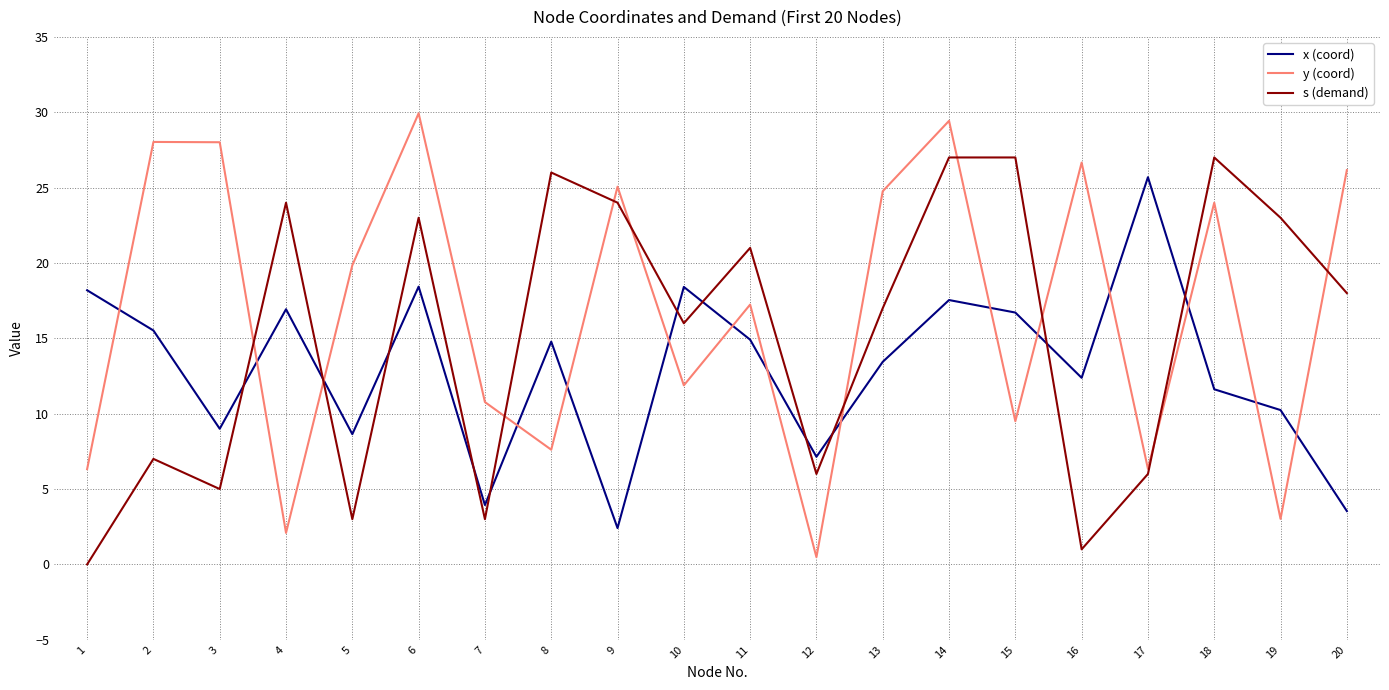

True or false: s (demand) and x (coord) cross at least once.

True